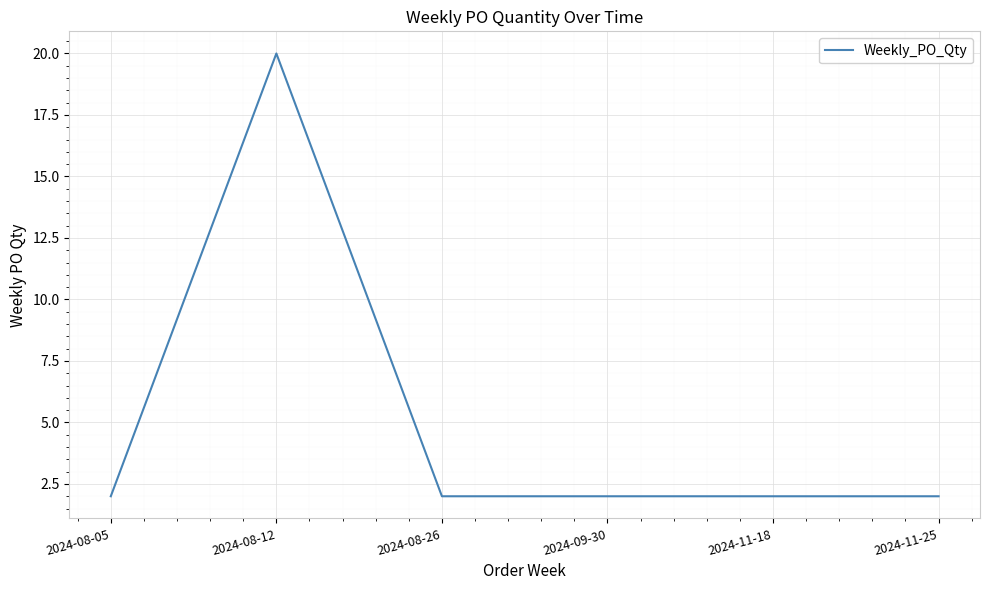

Count the number of categories in the chart.

6